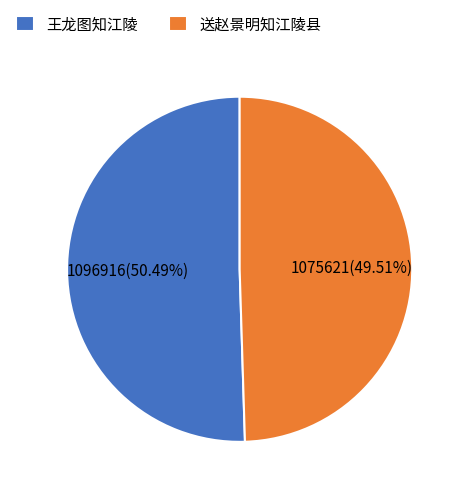

Rank the categories by value from lowest to highest.

送赵景明知江陵县, 王龙图知江陵